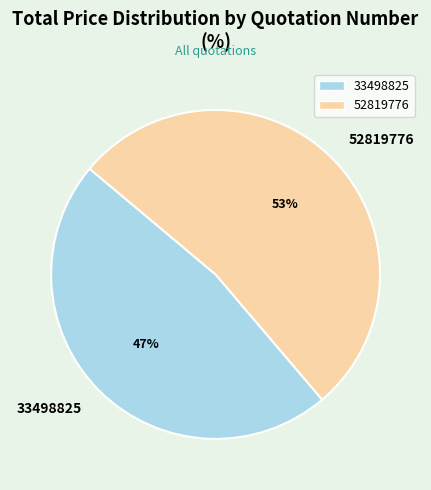

The 33498825 slice represents 47% of the pie. True or false?

True